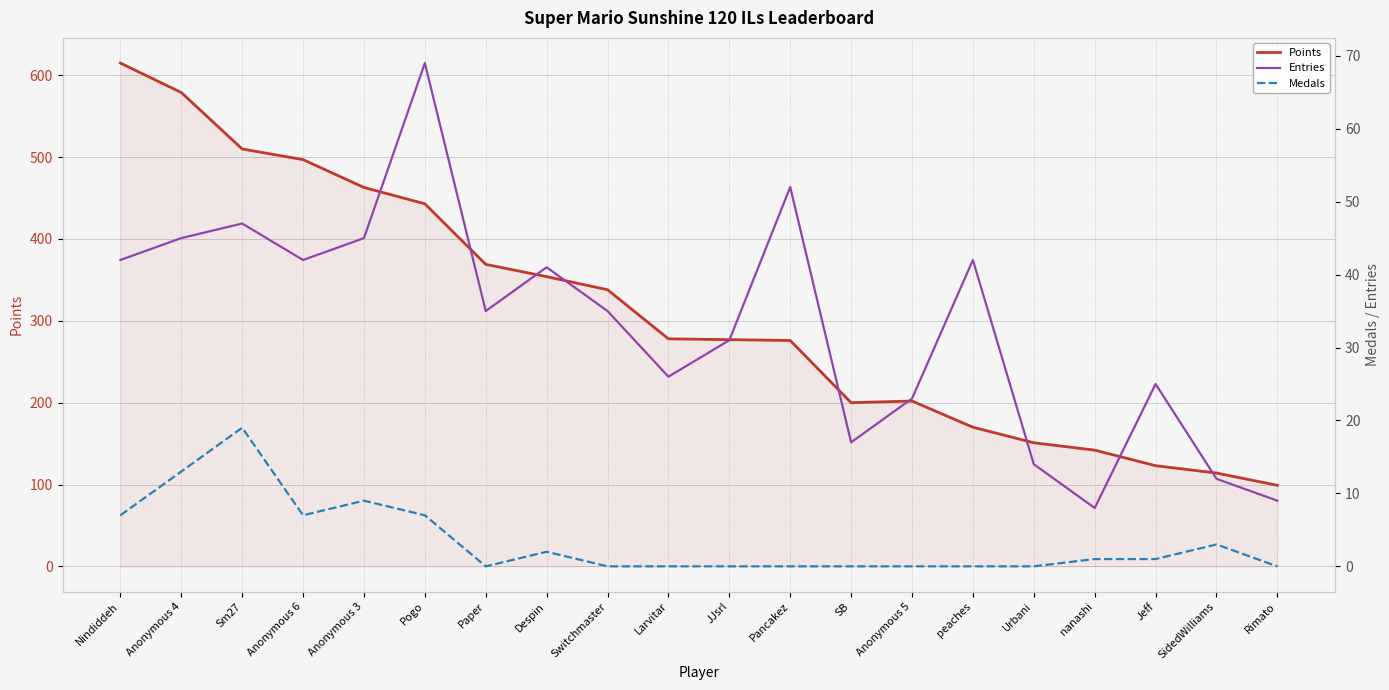

What is the value of the Entries point at the 16th from the left?

14